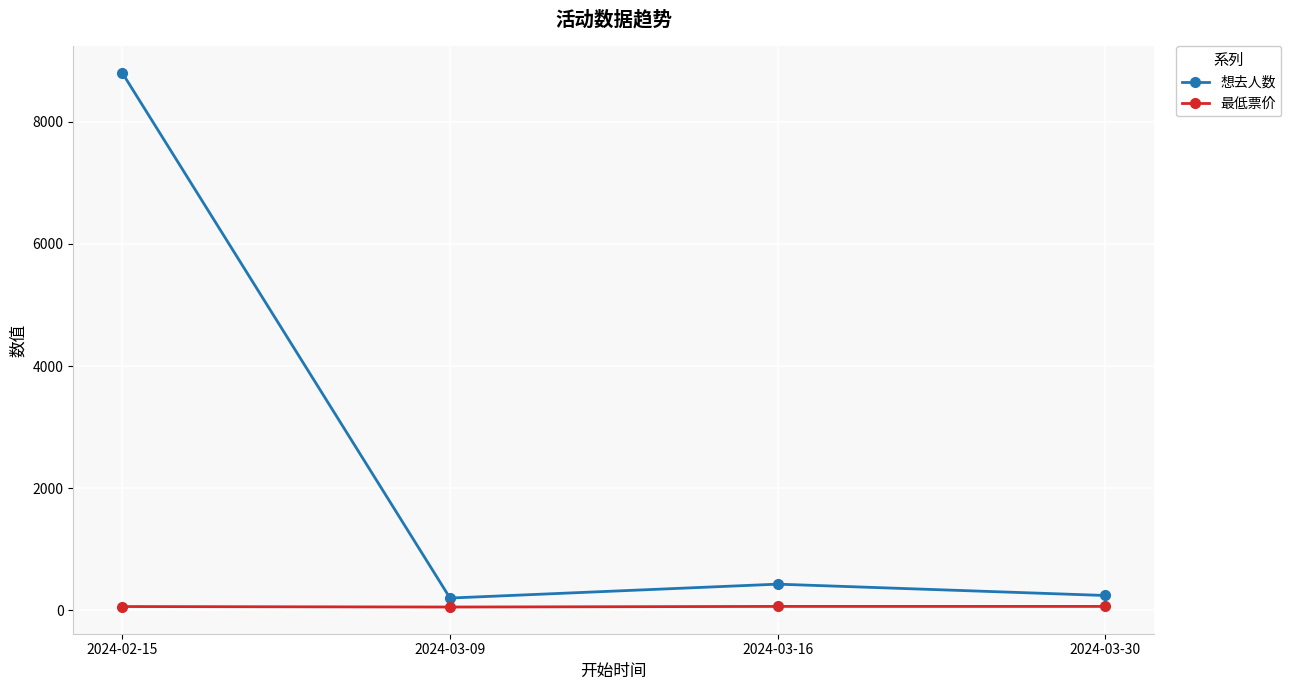

At which category is the sum across all series the highest?

2024-02-15